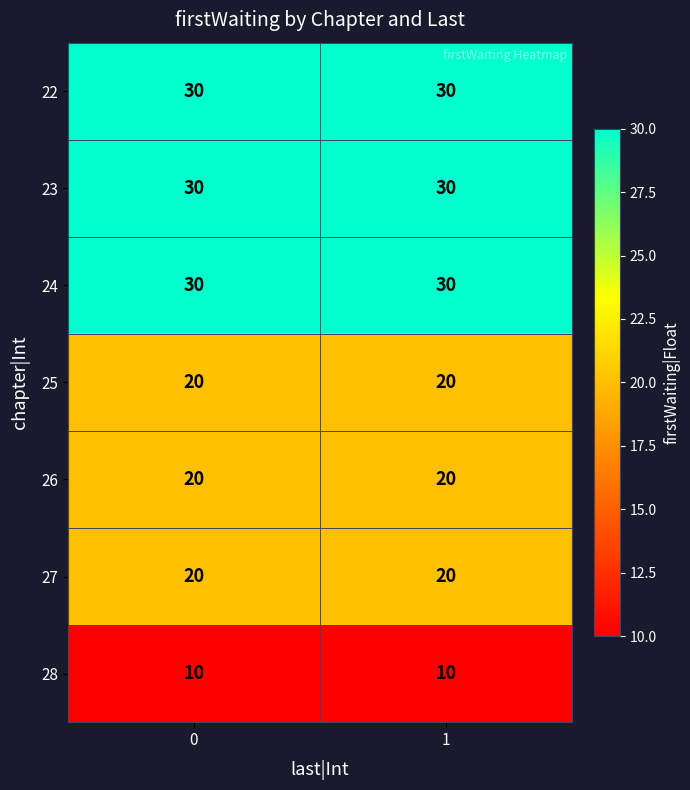

What is the sum of all 25 values?

40